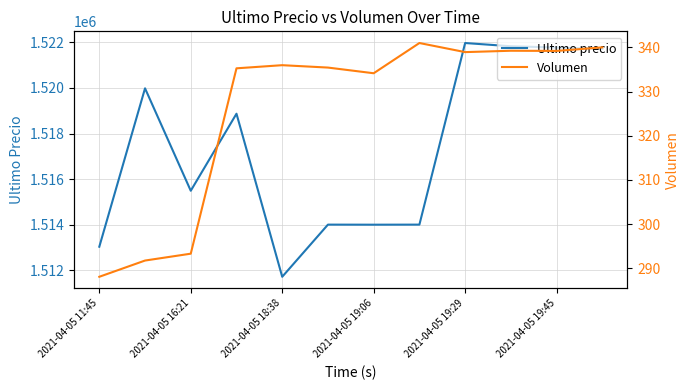

Reading left to right, what are all the values shown in this chart?

Ultimo precio: 1513030.0	1519985.0	1515487.0	1518870.0	1511710.0	1514000.0	1513997.0	1514000.0	1521974.0	1521832.0	1521776.0	1521717.0
Volumen: 288.1	291.8	293.3	335.3	336.0	335.4	334.2	341.0	338.9	339.3	339.2	340.0